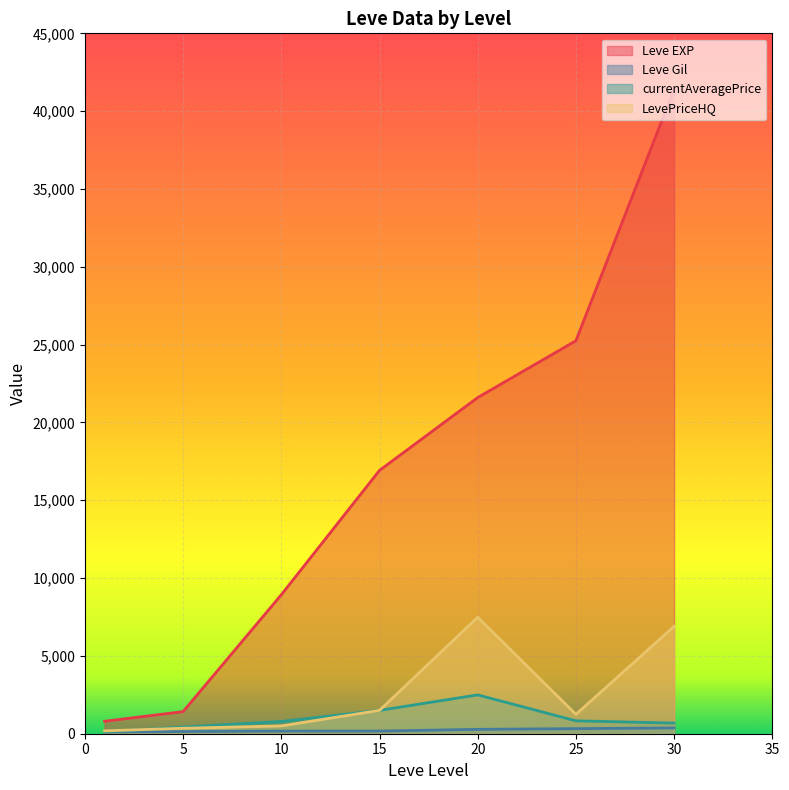

Reading left to right, extract all data points from this chart.

Leve EXP: 800.0	1420.0	8930.0	16920.0	21600.0	25250.0	41410.0
Leve Gil: 113.0	140.0	169.0	170.0	281.0	326.0	372.0
currentAveragePrice: 113.2	426.5	786.0	1500.0	2495.0	828.9	681.7
LevePriceHQ: 185.0	351.0	502.0	1500.0	7485.0	1244.6	6900.0